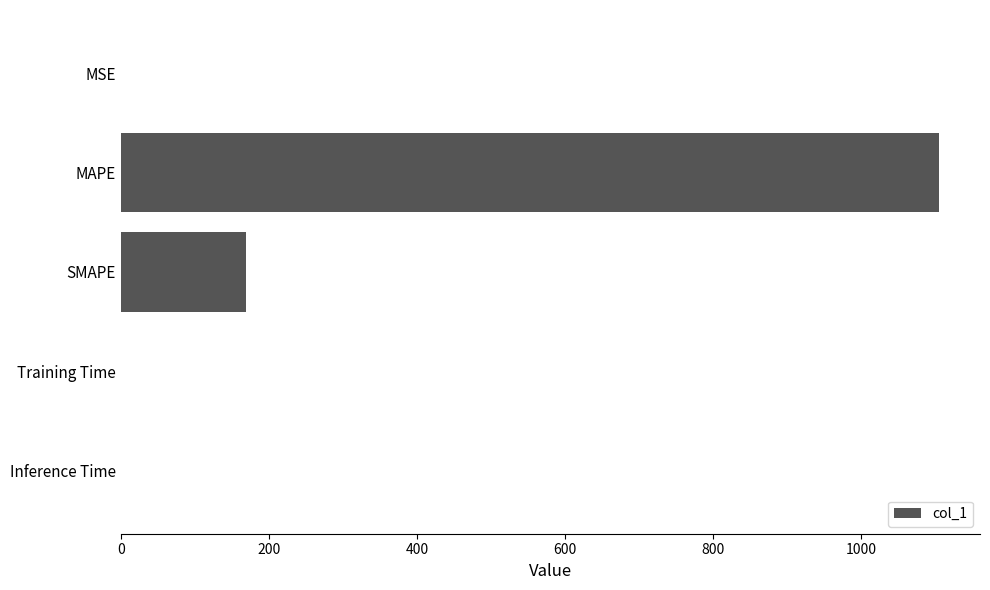

How many series are shown in this chart?

1